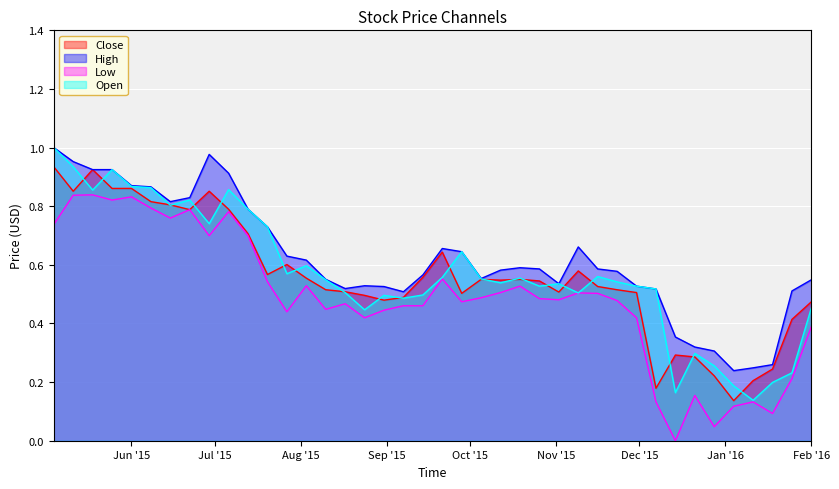

What is the approximate value of Low at 2015-12-21?

0.2